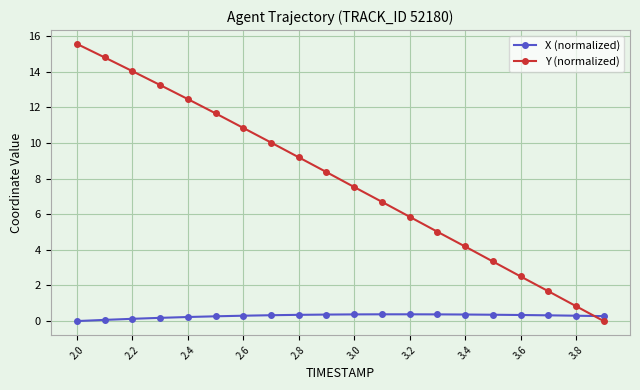

What is the value of the Y (normalized) point at the 13th from the left?

5.9